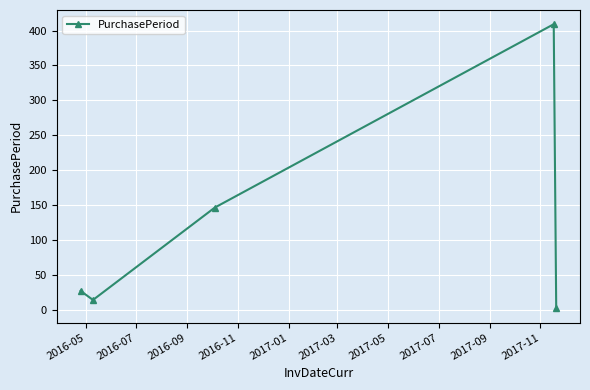

True or false: there are more than 2 points higher than both neighbors.

False